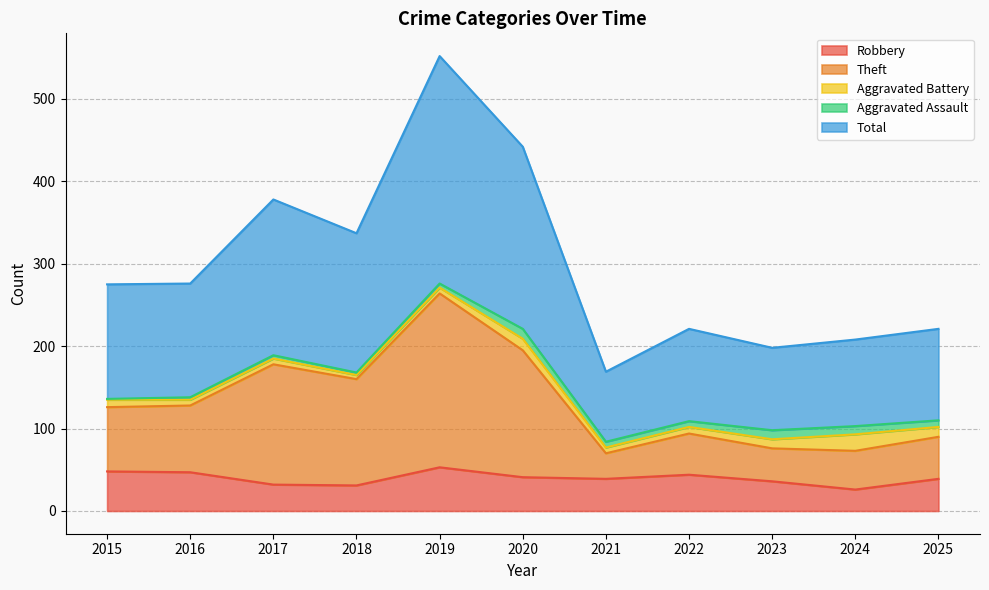

Is the value of Robbery at 2017 greater than the value of Theft at 2022?

No